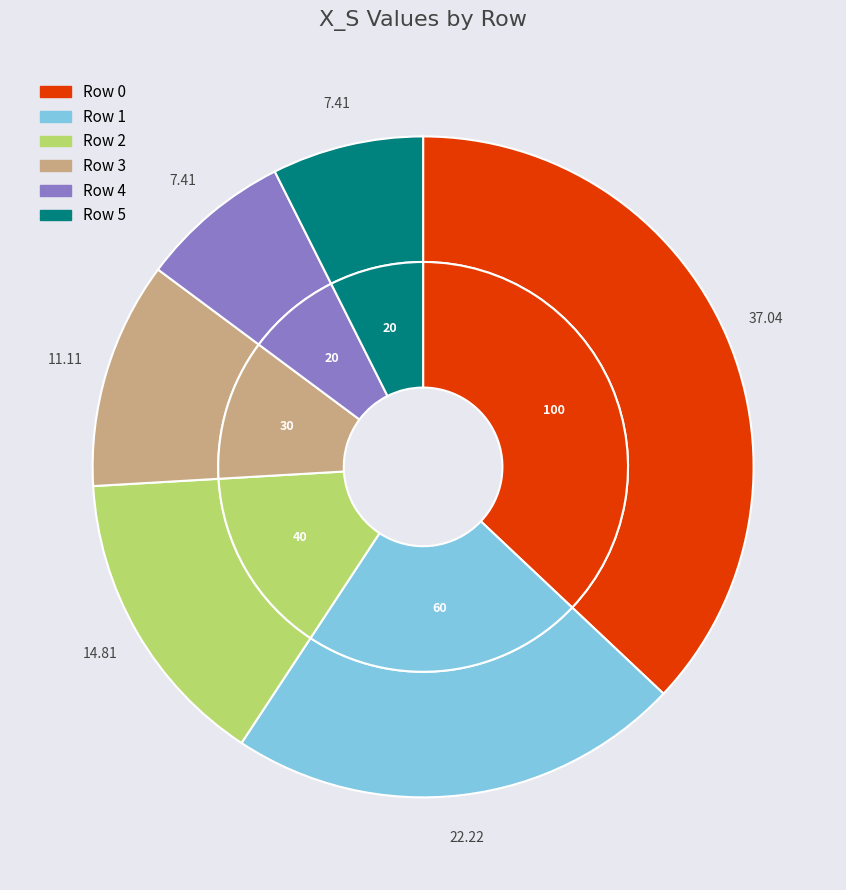

What is the smallest slice in the pie chart?

4